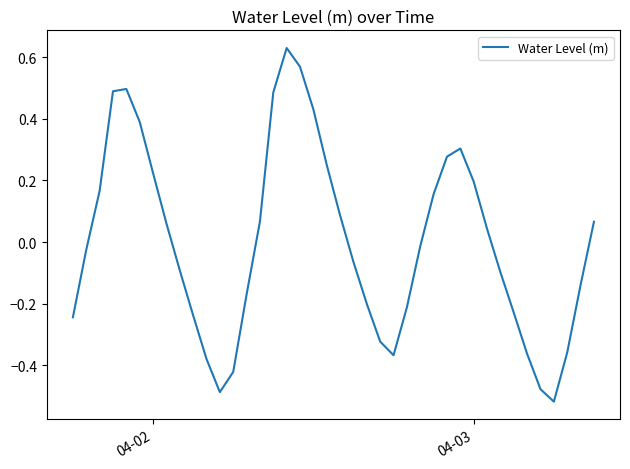

What is the difference between the maximum and minimum values?

1.1